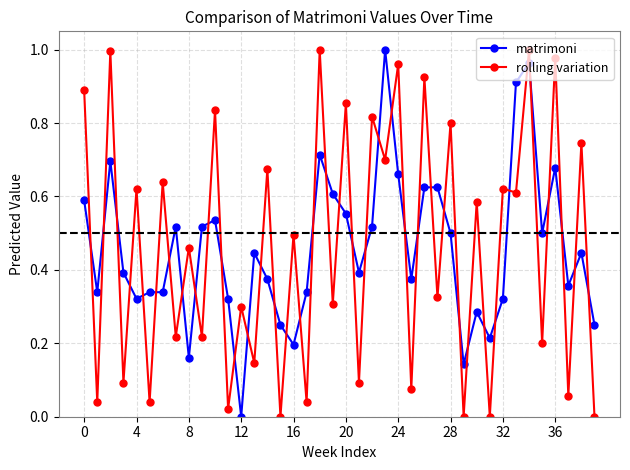

True or false: rolling variation has more than 0 points higher than both neighbors.

True